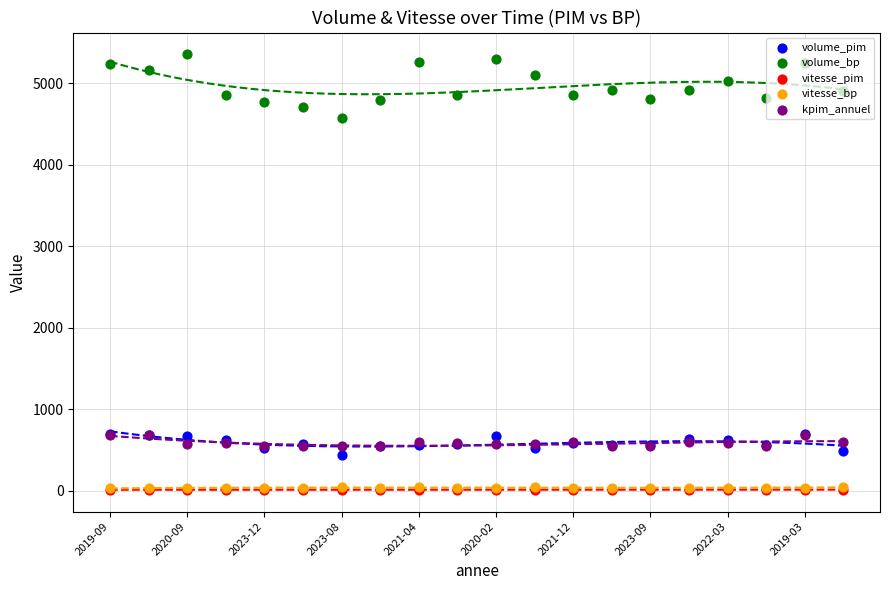

At how many categories does at least one series exceed 1619?

20